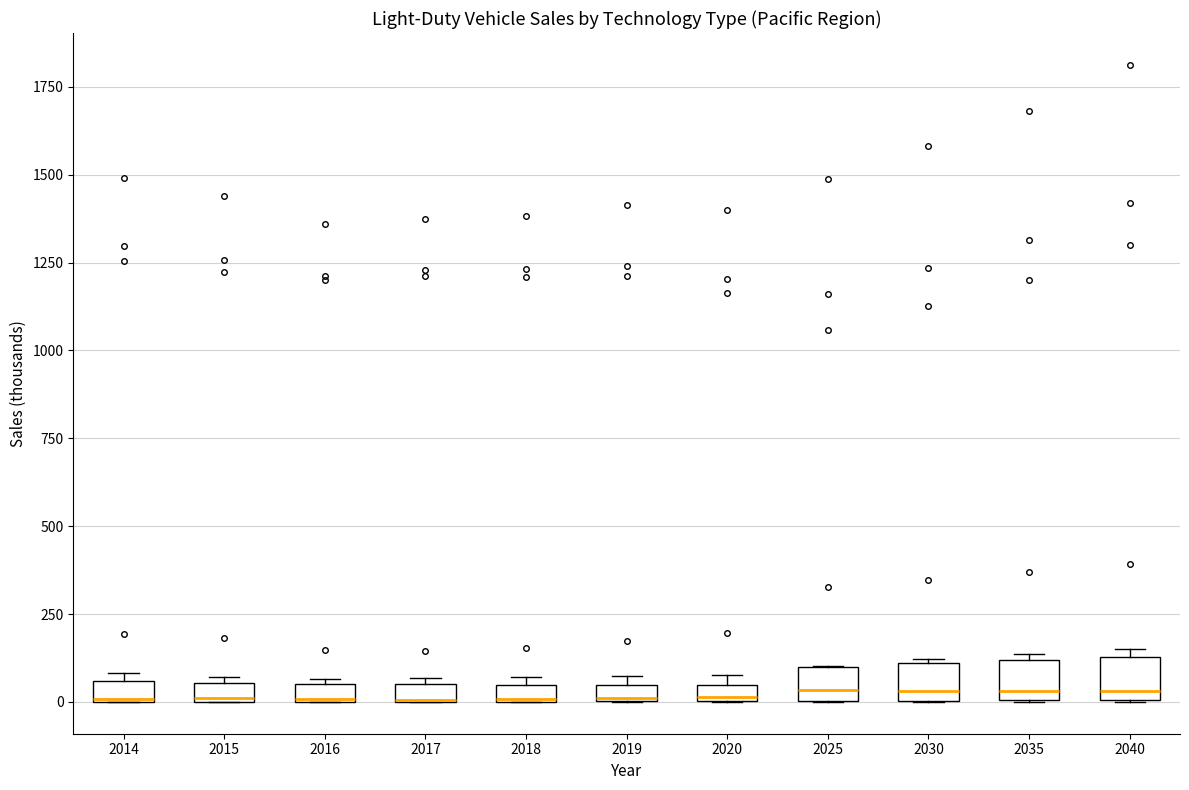

Where is the lower edge of the box at x = 2030 on the y-axis? The values are not printed on the chart, so give them approximately, as read against the axis.

0